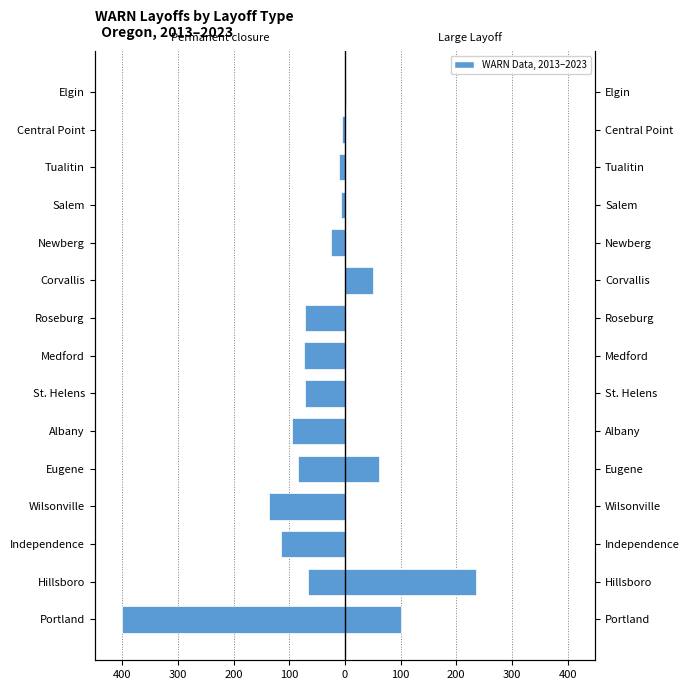

The Permanent closure series shows -143 at Albany. True or false?

False